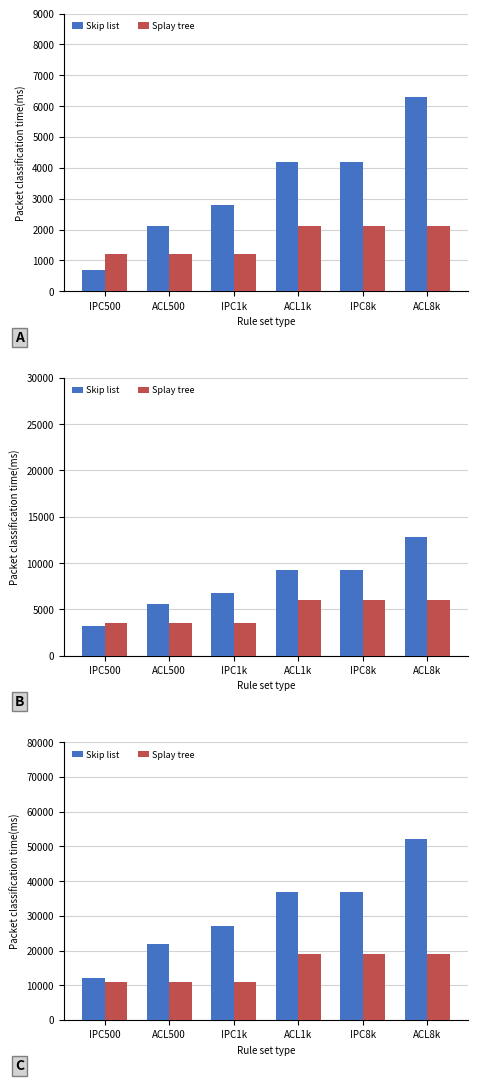

What position from the left is IPC500?

1